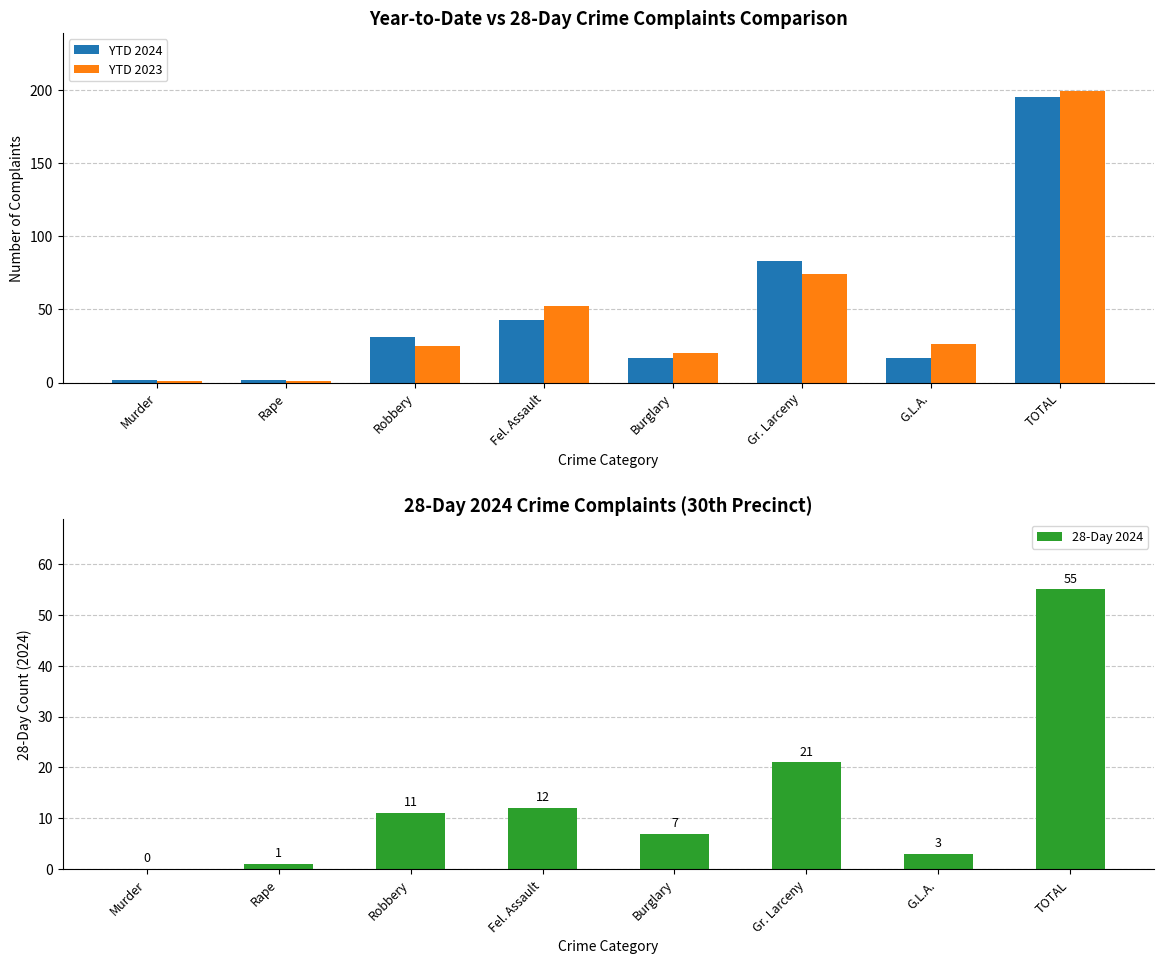

List the labels in order of YTD 2024 value, smallest first.

Murder, Rape, Burglary, G.L.A., Robbery, Fel. Assault, Gr. Larceny, TOTAL